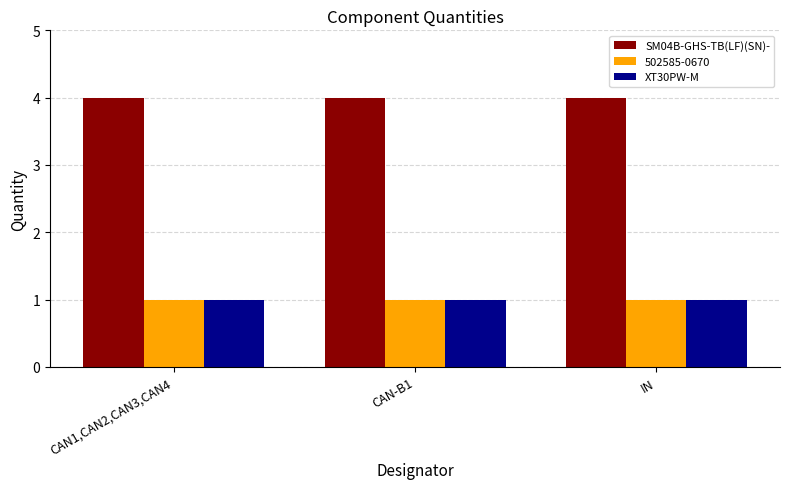

What is the label of the 2nd bar from the left?

CAN-B1